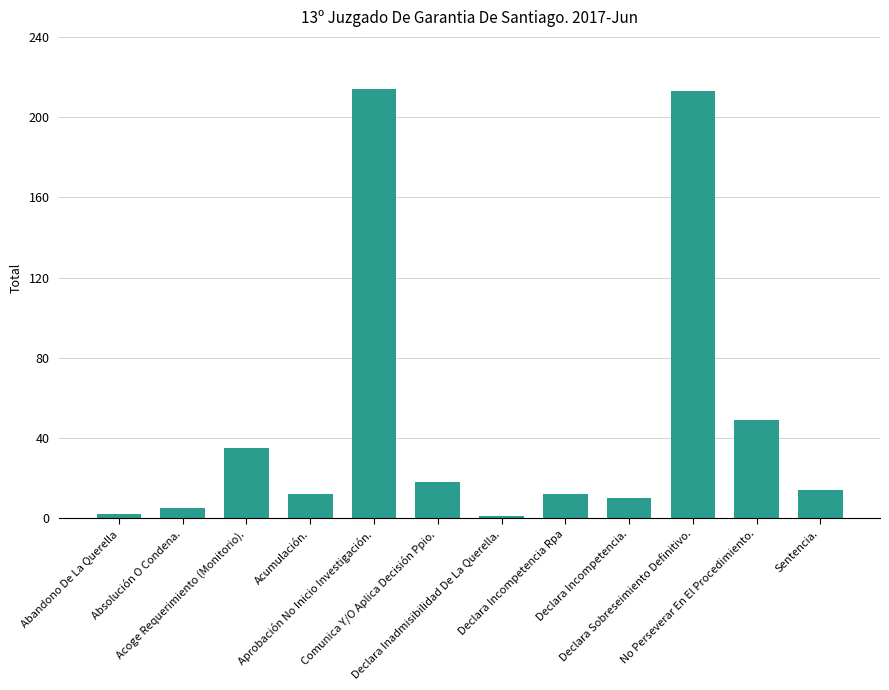

What is the sum of all values?

585